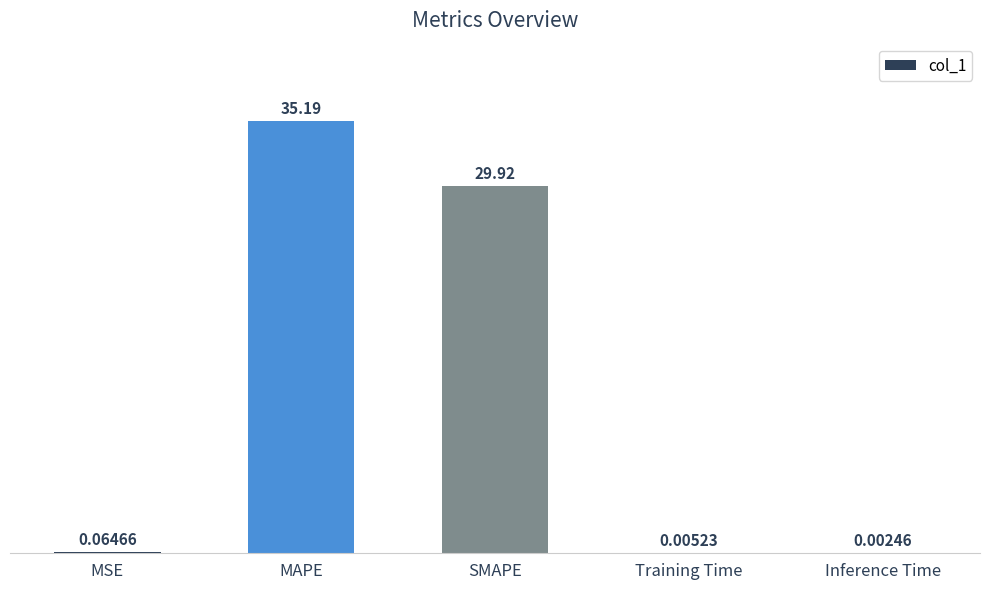

Which has a higher value, Training Time or MSE?

MSE